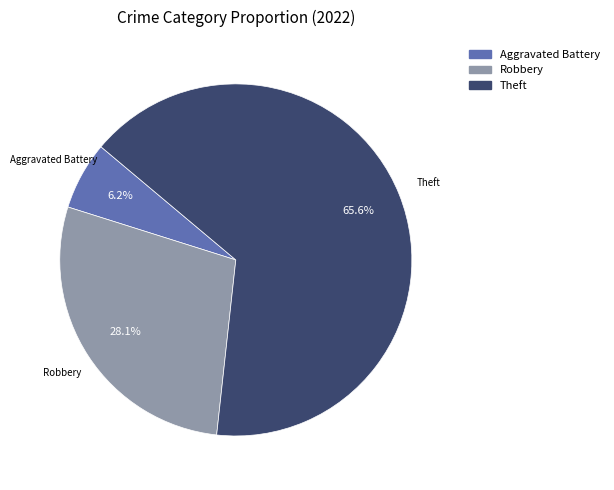

Does any single category account for the majority?

Yes